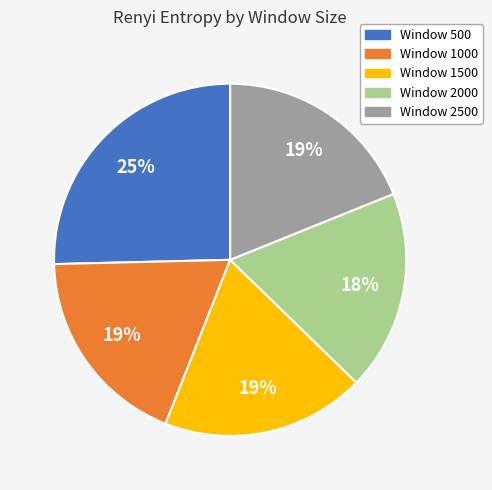

Do Window 2000 and Window 1000 together represent more than half of the pie?

No